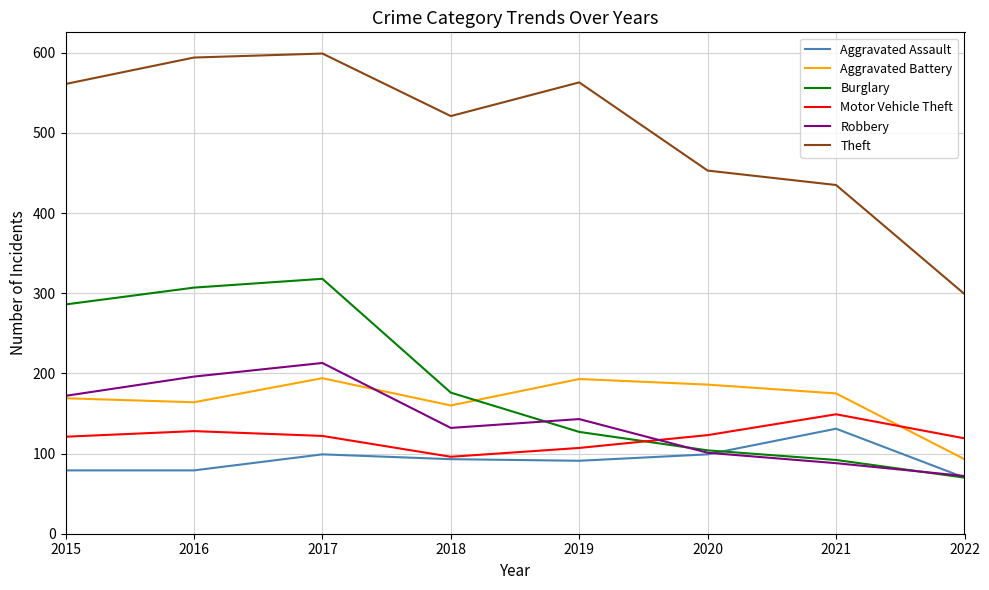

Which series has the largest total across all categories?

Theft